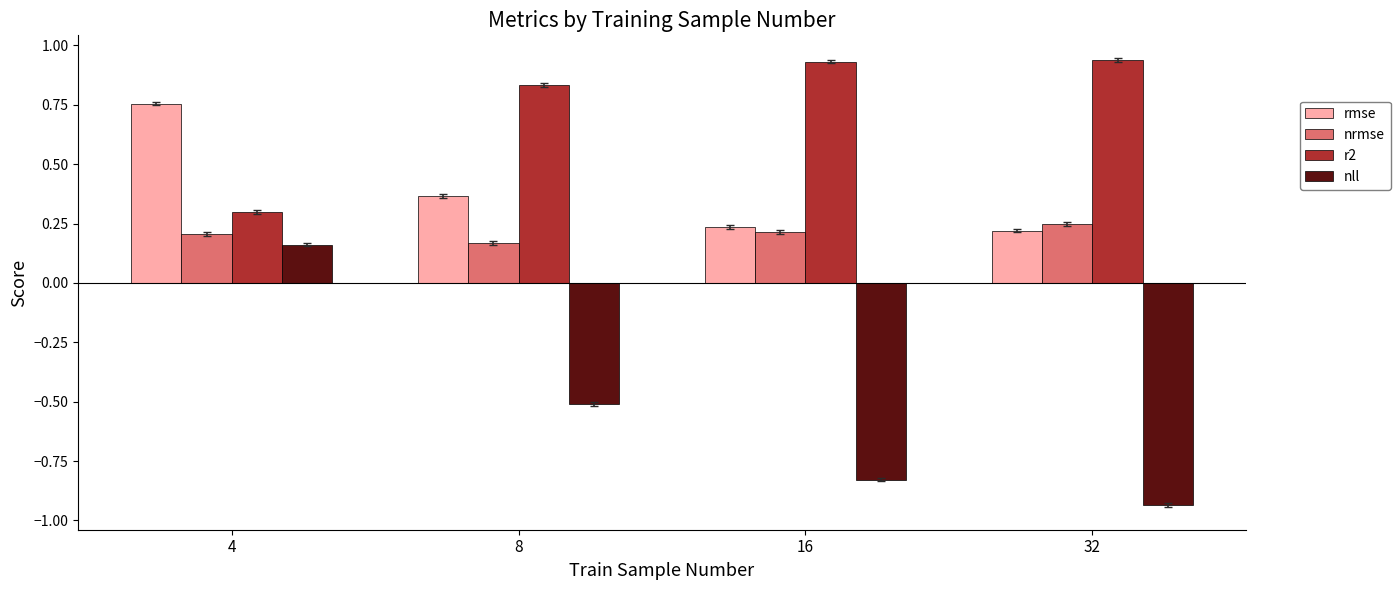

At 8, list the series in order from largest to smallest.

r2, rmse, nrmse, nll